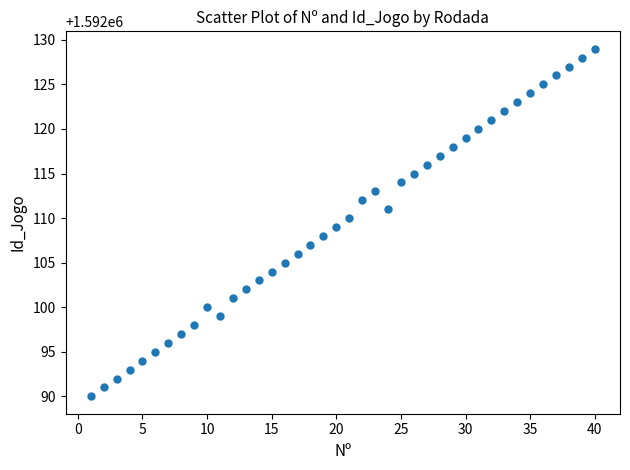

What is the range of Y values (max minus min)?

39